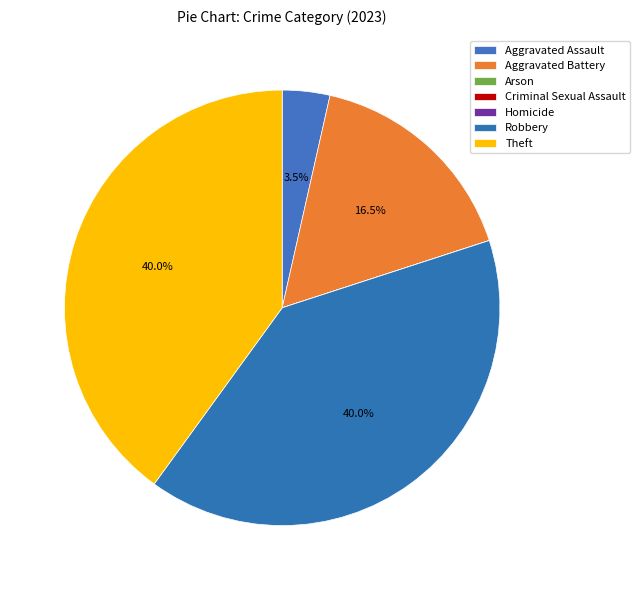

Is it true that Arson is 14% of the pie?

False